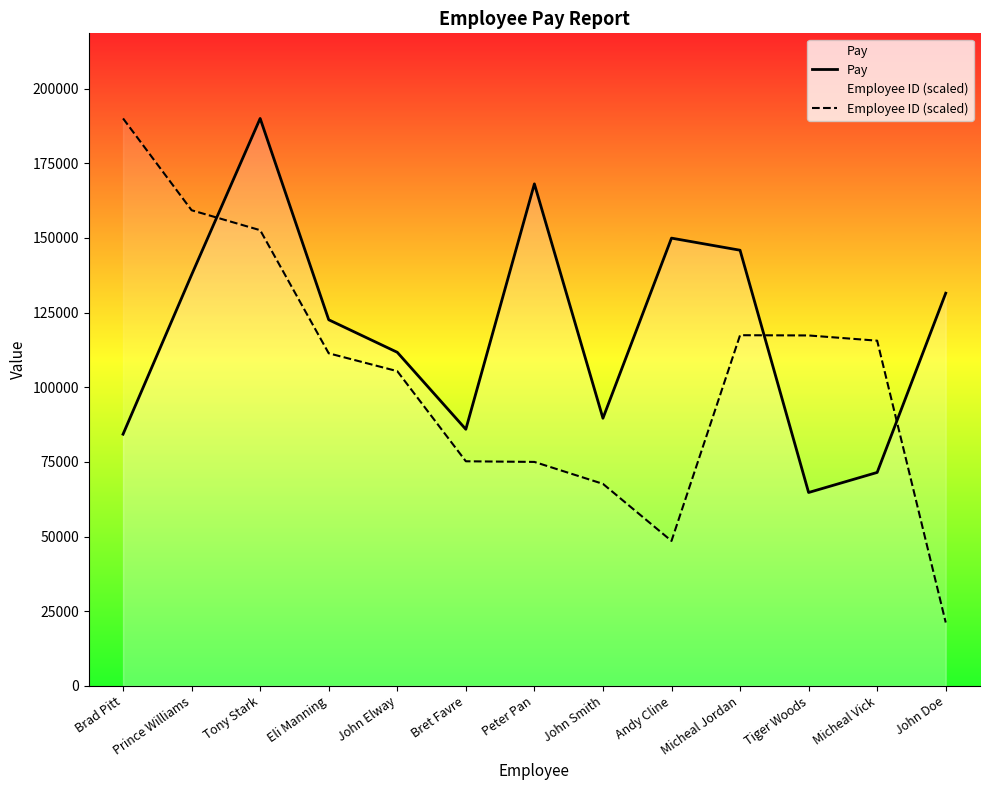

Rank the series by their maximum value, from highest to lowest.

Pay, Employee ID (scaled)